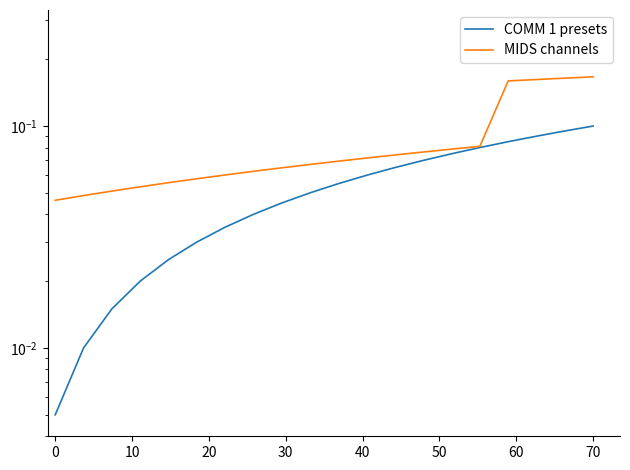

Which series has the largest total across all categories?

MIDS channels